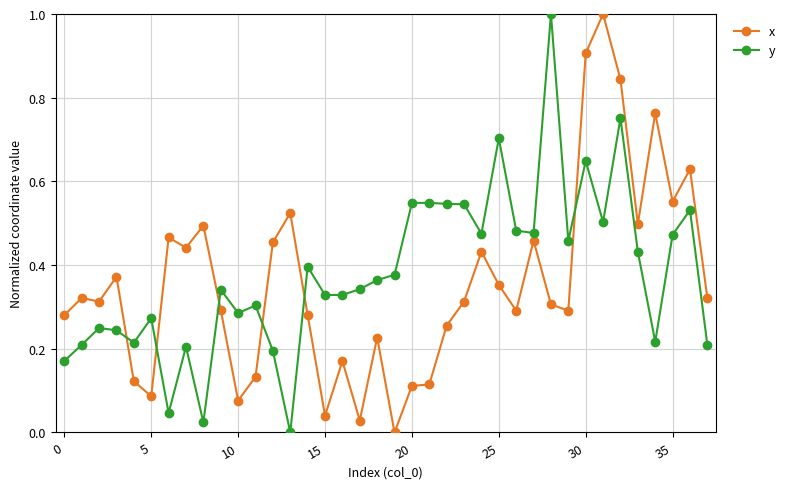

How many series are shown in this chart?

2